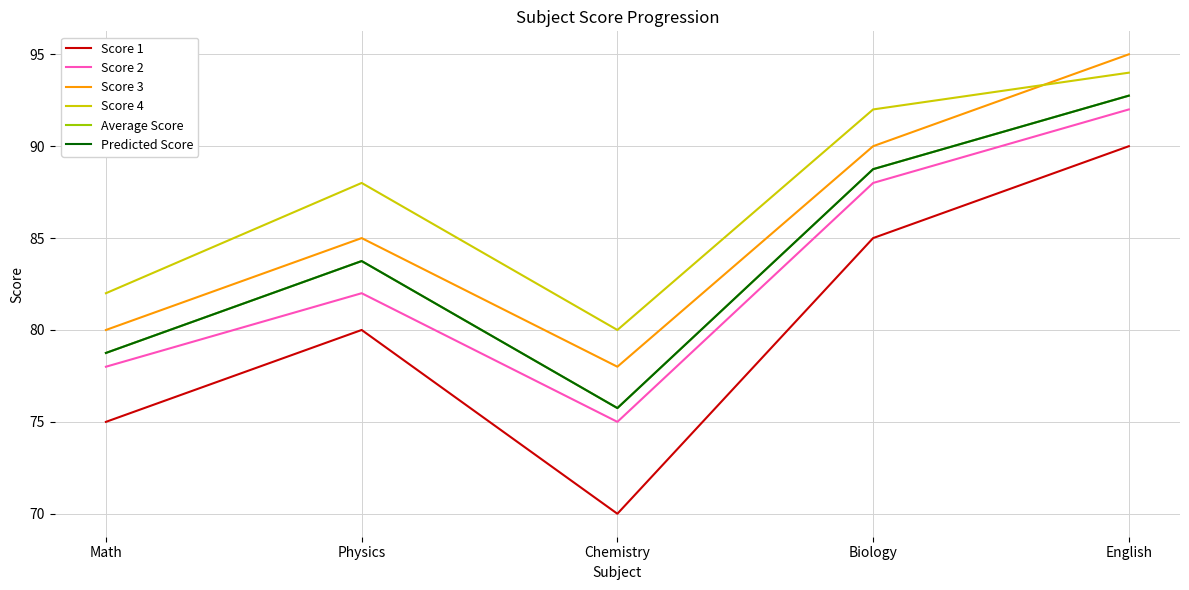

True or false: Average Score and Score 3 intersect in this chart.

False